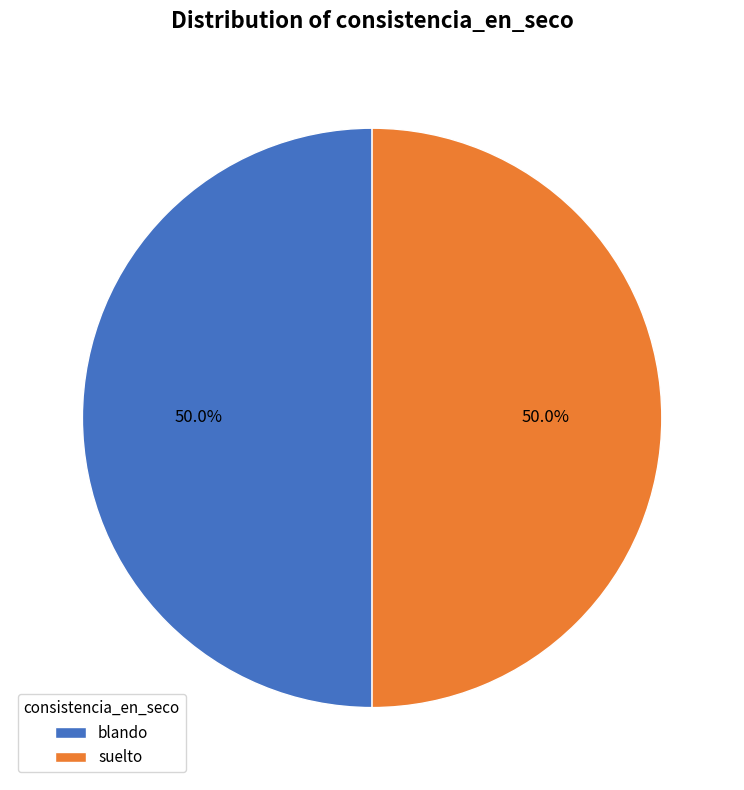

How much of the chart is everything except suelto?

50.0%